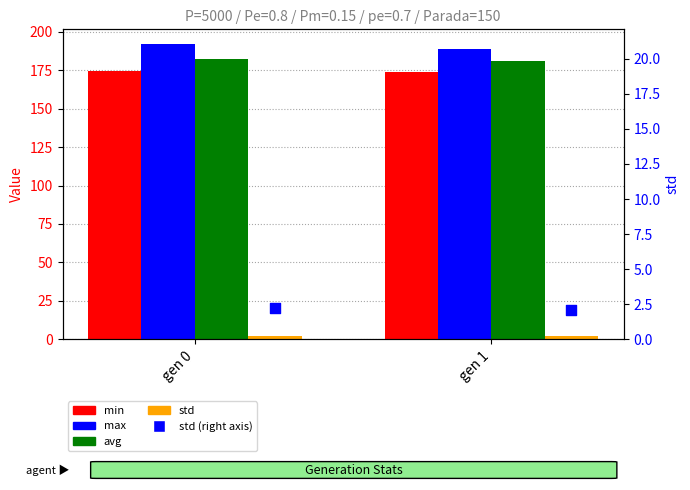

At which category is the sum across all series the highest?

gen 0